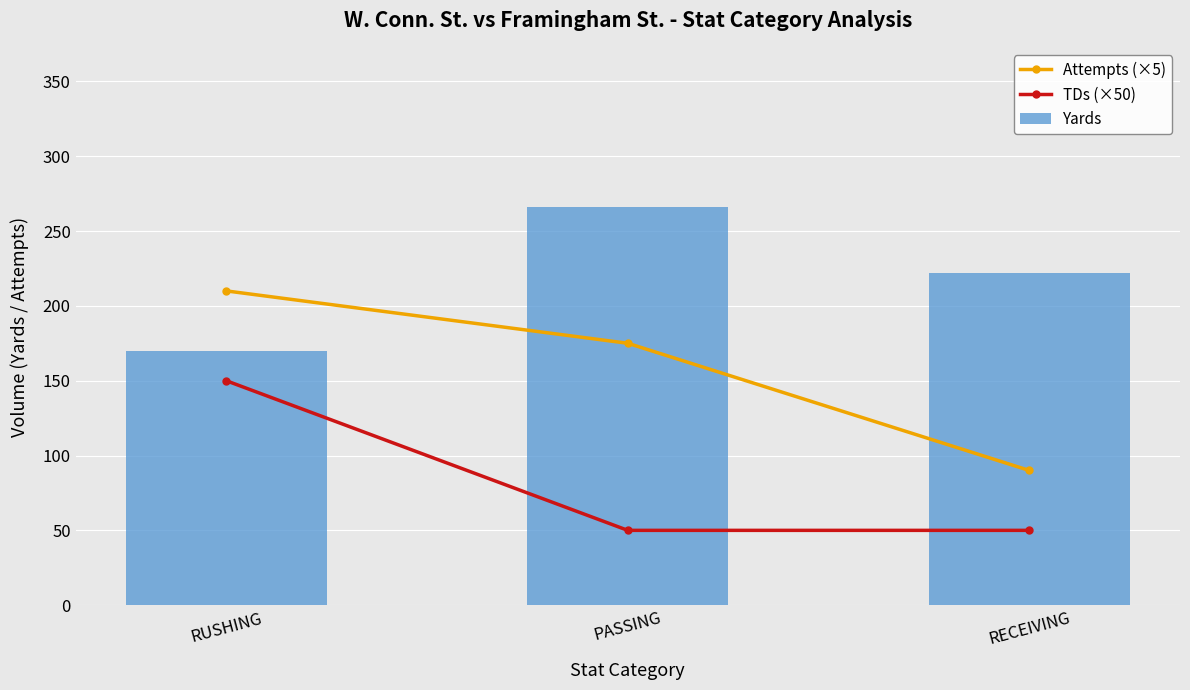

Reading left to right, what are all the values shown in this chart?

Attempts (×5): RUSHING=210	PASSING=175	RECEIVING=90
TDs (×50): RUSHING=150	PASSING=50	RECEIVING=50
Yards: RUSHING=170	PASSING=266	RECEIVING=222